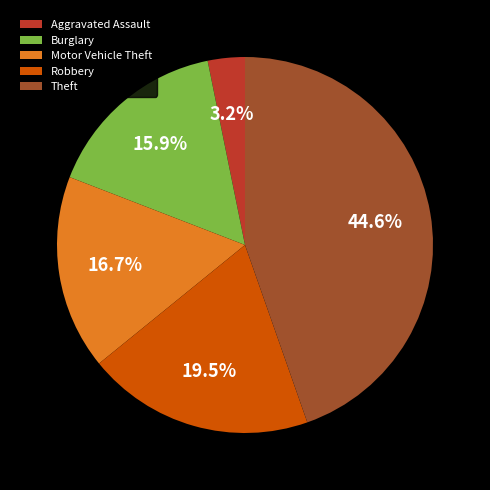

What percentage is NOT represented by Burglary?

84.1%